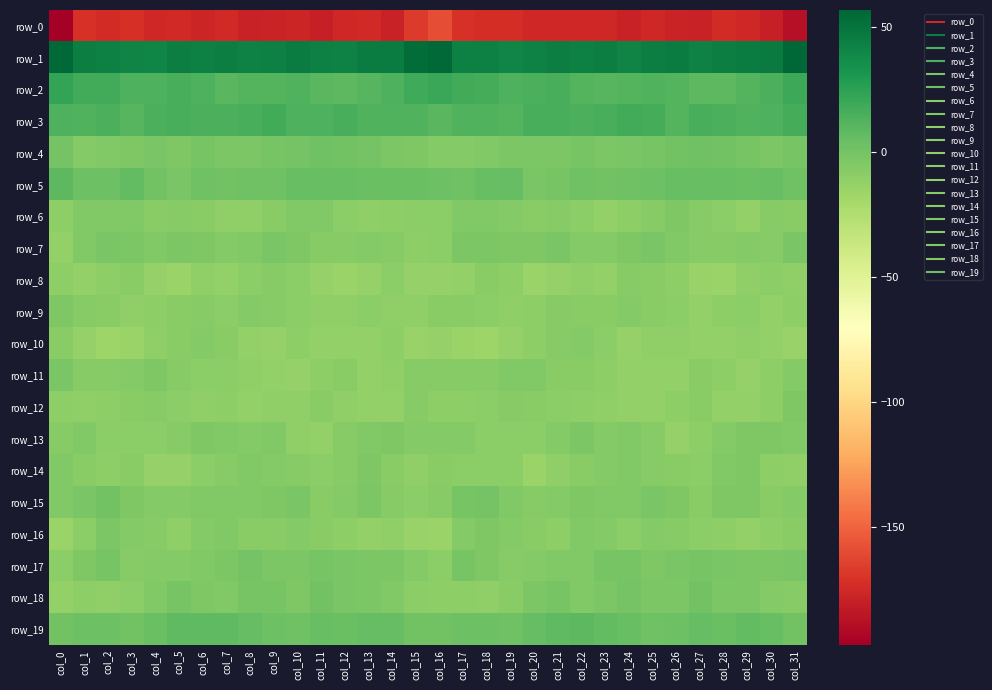

Reading right to left, extract all data points from this chart.

row_0: col_31=-187.4	col_30=-179.2	col_29=-176.0	col_28=-174.1	col_27=-178.3	col_26=-178.2	col_25=-176.1	col_24=-179.0	col_23=-175.9	col_22=-176.0	col_21=-175.5	col_20=-175.6	col_19=-172.7	col_18=-172.3	col_17=-170.8	col_16=-159.3	col_15=-166.7	col_14=-179.0	col_13=-174.5	col_12=-175.4	col_11=-179.3	col_10=-176.7	col_9=-177.2	col_8=-178.6	col_7=-175.1	col_6=-176.6	col_5=-174.7	col_4=-175.6	col_3=-171.2	col_2=-173.3	col_1=-171.2	col_0=-197.0
row_1: col_31=56.6	col_30=46.0	col_29=45.1	col_28=43.9	col_27=42.0	col_26=44.9	col_25=44.1	col_24=41.4	col_23=43.9	col_22=43.5	col_21=44.2	col_20=41.9	col_19=40.4	col_18=43.2	col_17=43.5	col_16=55.6	col_15=53.2	col_14=44.9	col_13=45.1	col_12=42.6	col_11=43.0	col_10=45.2	col_9=42.9	col_8=42.1	col_7=44.1	col_6=43.4	col_5=44.1	col_4=40.5	col_3=41.4	col_2=43.0	col_1=44.4	col_0=55.1
row_2: col_31=19.4	col_30=14.7	col_29=11.7	col_28=9.0	col_27=8.8	col_26=11.6	col_25=12.3	col_24=11.3	col_23=10.2	col_22=11.1	col_21=16.0	col_20=14.1	col_19=13.3	col_18=16.2	col_17=17.2	col_16=20.0	col_15=18.4	col_14=13.3	col_13=10.4	col_12=8.8	col_11=9.2	col_10=13.0	col_9=11.7	col_8=11.1	col_7=10.0	col_6=13.1	col_5=15.5	col_4=13.8	col_3=13.7	col_2=17.4	col_1=17.2	col_0=22.3
row_3: col_31=16.3	col_30=13.6	col_29=12.5	col_28=14.6	col_27=15.5	col_26=11.9	col_25=16.2	col_24=17.3	col_23=15.1	col_22=14.7	col_21=15.7	col_20=15.3	col_19=11.4	col_18=12.6	col_17=12.9	col_16=9.9	col_15=13.0	col_14=12.6	col_13=12.8	col_12=15.9	col_11=13.8	col_10=13.2	col_9=17.3	col_8=16.0	col_7=14.9	col_6=14.9	col_5=15.6	col_4=14.3	col_3=10.7	col_2=14.2	col_1=12.1	col_0=13.5
row_4: col_31=-1.7	col_30=-3.6	col_29=-1.1	col_28=0.4	col_27=1.2	col_26=0.3	col_25=-1.4	col_24=-2.0	col_23=-3.8	col_22=-1.3	col_21=-3.1	col_20=-3.3	col_19=-2.9	col_18=-5.4	col_17=-6.7	col_16=-6.4	col_15=-4.4	col_14=-3.3	col_13=-0.1	col_12=0.4	col_11=1.7	col_10=-0.8	col_9=-1.4	col_8=-3.1	col_7=-3.1	col_6=-1.4	col_5=-4.0	col_4=-2.4	col_3=-4.3	col_2=-5.5	col_1=-6.2	col_0=-0.8
row_5: col_31=1.9	col_30=4.8	col_29=3.4	col_28=4.4	col_27=4.3	col_26=4.9	col_25=2.7	col_24=1.7	col_23=0.4	col_22=1.5	col_21=-0.9	col_20=-1.9	col_19=5.8	col_18=4.8	col_17=1.9	col_16=2.8	col_15=3.1	col_14=4.1	col_13=3.8	col_12=4.3	col_11=4.8	col_10=4.2	col_9=1.9	col_8=1.5	col_7=0.5	col_6=1.2	col_5=-2.1	col_4=0.7	col_3=6.7	col_2=2.9	col_1=3.1	col_0=8.6
row_6: col_31=-8.0	col_30=-7.5	col_29=-11.9	col_28=-9.6	col_27=-6.9	col_26=-4.4	col_25=-7.1	col_24=-10.2	col_23=-11.9	col_22=-8.9	col_21=-7.4	col_20=-8.6	col_19=-6.1	col_18=-5.6	col_17=-5.0	col_16=-8.8	col_15=-9.6	col_14=-9.9	col_13=-11.3	col_12=-8.9	col_11=-5.3	col_10=-5.2	col_9=-8.3	col_8=-11.3	col_7=-11.1	col_6=-7.9	col_5=-7.7	col_4=-8.1	col_3=-5.7	col_2=-5.3	col_1=-5.4	col_0=-9.8
row_7: col_31=-2.1	col_30=-6.8	col_29=-6.7	col_28=-7.0	col_27=-6.8	col_26=-5.7	col_25=-2.0	col_24=-4.1	col_23=-5.8	col_22=-6.1	col_21=-2.8	col_20=-4.6	col_19=-4.4	col_18=-3.0	col_17=-3.2	col_16=-9.7	col_15=-10.2	col_14=-7.6	col_13=-6.6	col_12=-6.9	col_11=-7.1	col_10=-4.1	col_9=-2.3	col_8=-4.8	col_7=-6.4	col_6=-4.7	col_5=-3.1	col_4=-5.1	col_3=-3.7	col_2=-2.2	col_1=-5.0	col_0=-12.7
row_8: col_31=-11.1	col_30=-9.5	col_29=-11.3	col_28=-15.5	col_27=-14.2	col_26=-10.0	col_25=-8.4	col_24=-7.6	col_23=-11.9	col_22=-11.7	col_21=-13.5	col_20=-14.8	col_19=-10.0	col_18=-8.7	col_17=-12.0	col_16=-12.9	col_15=-12.8	col_14=-9.5	col_13=-13.2	col_12=-15.5	col_11=-13.0	col_10=-9.4	col_9=-7.3	col_8=-9.5	col_7=-12.0	col_6=-11.6	col_5=-14.9	col_4=-13.5	col_3=-8.5	col_2=-10.0	col_1=-11.8	col_0=-9.9
row_9: col_31=-10.1	col_30=-11.9	col_29=-9.3	col_28=-10.1	col_27=-12.1	col_26=-9.6	col_25=-8.0	col_24=-6.2	col_23=-7.8	col_22=-8.5	col_21=-7.2	col_20=-9.8	col_19=-11.2	col_18=-9.0	col_17=-8.1	col_16=-8.3	col_15=-10.8	col_14=-11.2	col_13=-9.0	col_12=-11.3	col_11=-11.5	col_10=-9.0	col_9=-7.3	col_8=-6.5	col_7=-8.9	col_6=-7.0	col_5=-8.5	col_4=-10.3	col_3=-10.9	col_2=-8.3	col_1=-7.5	col_0=-4.0
row_10: col_31=-14.1	col_30=-12.3	col_29=-11.3	col_28=-12.4	col_27=-12.3	col_26=-10.8	col_25=-11.2	col_24=-13.6	col_23=-9.6	col_22=-6.7	col_21=-7.3	col_20=-10.2	col_19=-13.5	col_18=-15.7	col_17=-14.8	col_16=-12.7	col_15=-13.7	col_14=-10.6	col_13=-12.4	col_12=-12.5	col_11=-12.0	col_10=-10.2	col_9=-12.9	col_8=-12.3	col_7=-8.6	col_6=-6.0	col_5=-8.6	col_4=-11.1	col_3=-14.9	col_2=-15.8	col_1=-13.1	col_0=-8.7
row_11: col_31=-6.5	col_30=-10.2	col_29=-13.0	col_28=-10.2	col_27=-8.7	col_26=-12.1	col_25=-12.2	col_24=-12.0	col_23=-10.3	col_22=-8.6	col_21=-8.6	col_20=-5.6	col_19=-5.1	col_18=-7.2	col_17=-7.7	col_16=-7.3	col_15=-7.5	col_14=-11.4	col_13=-12.7	col_12=-8.7	col_11=-9.8	col_10=-12.8	col_9=-11.7	col_8=-11.6	col_7=-9.3	col_6=-8.9	col_5=-7.7	col_4=-4.5	col_3=-6.5	col_2=-7.1	col_1=-7.4	col_0=-2.5
row_12: col_31=-4.8	col_30=-9.8	col_29=-12.3	col_28=-11.8	col_27=-8.6	col_26=-9.8	col_25=-12.2	col_24=-11.8	col_23=-11.0	col_22=-10.7	col_21=-9.6	col_20=-7.9	col_19=-7.3	col_18=-9.2	col_17=-10.7	col_16=-10.0	col_15=-7.2	col_14=-11.8	col_13=-12.0	col_12=-10.8	col_11=-8.3	col_10=-11.1	col_9=-11.7	col_8=-11.8	col_7=-10.4	col_6=-11.0	col_5=-9.1	col_4=-7.2	col_3=-7.9	col_2=-10.0	col_1=-11.0	col_0=-10.7
row_13: col_31=-5.7	col_30=-4.3	col_29=-4.7	col_28=-6.3	col_27=-10.1	col_26=-13.3	col_25=-7.5	col_24=-5.7	col_23=-6.3	col_22=-3.7	col_21=-6.4	col_20=-9.2	col_19=-8.9	col_18=-9.6	col_17=-6.2	col_16=-6.2	col_15=-6.3	col_14=-4.5	col_13=-5.2	col_12=-7.5	col_11=-12.0	col_10=-11.7	col_9=-5.5	col_8=-6.6	col_7=-5.1	col_6=-4.6	col_5=-7.5	col_4=-9.5	col_3=-9.1	col_2=-9.1	col_1=-5.0	col_0=-7.6
row_14: col_31=-11.1	col_30=-9.8	col_29=-4.6	col_28=-5.7	col_27=-9.0	col_26=-8.4	col_25=-7.2	col_24=-5.4	col_23=-6.4	col_22=-8.3	col_21=-11.4	col_20=-14.8	col_19=-9.5	col_18=-9.3	col_17=-9.5	col_16=-8.7	col_15=-11.7	col_14=-8.3	col_13=-4.0	col_12=-7.3	col_11=-9.0	col_10=-7.7	col_9=-6.6	col_8=-5.0	col_7=-7.2	col_6=-9.7	col_5=-12.8	col_4=-13.6	col_3=-8.6	col_2=-9.9	col_1=-8.1	col_0=-5.0
row_15: col_31=-6.1	col_30=-8.2	col_29=-4.2	col_28=-4.0	col_27=-8.4	col_26=-4.0	col_25=-2.5	col_24=-5.5	col_23=-5.5	col_22=-4.6	col_21=-5.8	col_20=-6.8	col_19=-5.5	col_18=-0.7	col_17=-0.9	col_16=-6.8	col_15=-9.1	col_14=-7.4	col_13=-3.0	col_12=-5.9	col_11=-7.8	col_10=-1.9	col_9=-4.2	col_8=-5.5	col_7=-5.2	col_6=-4.9	col_5=-6.2	col_4=-6.4	col_3=-4.4	col_2=0.9	col_1=-2.8	col_0=-5.0
row_16: col_31=-8.2	col_30=-10.2	col_29=-12.3	col_28=-10.6	col_27=-9.2	col_26=-6.9	col_25=-6.7	col_24=-9.1	col_23=-6.4	col_22=-5.2	col_21=-9.8	col_20=-8.7	col_19=-6.3	col_18=-4.6	col_17=-6.5	col_16=-15.2	col_15=-14.0	col_14=-11.1	col_13=-12.2	col_12=-9.8	col_11=-8.6	col_10=-5.9	col_9=-8.1	col_8=-8.6	col_7=-5.4	col_6=-6.1	col_5=-10.8	col_4=-7.0	col_3=-6.0	col_2=-3.8	col_1=-9.2	col_0=-15.2
row_17: col_31=-2.1	col_30=-2.8	col_29=-3.0	col_28=-2.6	col_27=-1.2	col_26=-2.4	col_25=-3.9	col_24=-1.3	col_23=-1.8	col_22=-5.5	col_21=-5.4	col_20=-5.9	col_19=-7.0	col_18=-4.3	col_17=-1.6	col_16=-9.1	col_15=-6.7	col_14=-3.0	col_13=-3.1	col_12=-1.9	col_11=-1.5	col_10=-3.3	col_9=-3.4	col_8=-0.5	col_7=-3.6	col_6=-5.5	col_5=-6.1	col_4=-5.9	col_3=-7.0	col_2=-1.6	col_1=-3.9	col_0=-8.9
row_18: col_31=-7.2	col_30=-6.2	col_29=-3.5	col_28=-2.9	col_27=0.7	col_26=-2.9	col_25=-3.5	col_24=0.1	col_23=-3.7	col_22=-5.3	col_21=-1.4	col_20=-3.4	col_19=-7.8	col_18=-11.3	col_17=-10.4	col_16=-10.7	col_15=-9.7	col_14=-4.9	col_13=-3.1	col_12=-2.1	col_11=0.5	col_10=-4.7	col_9=-1.2	col_8=-1.2	col_7=-4.9	col_6=-4.1	col_5=-1.3	col_4=-4.9	col_3=-9.5	col_2=-11.2	col_1=-10.7	col_0=-12.0
row_19: col_31=0.9	col_30=4.6	col_29=6.5	col_28=3.7	col_27=5.1	col_26=2.3	col_25=2.0	col_24=4.8	col_23=6.4	col_22=8.1	col_21=7.6	col_20=5.8	col_19=1.4	col_18=2.1	col_17=2.8	col_16=0.5	col_15=1.1	col_14=6.1	col_13=5.4	col_12=3.9	col_11=4.7	col_10=1.4	col_9=2.9	col_8=5.3	col_7=7.6	col_6=7.6	col_5=7.4	col_4=4.1	col_3=1.1	col_2=2.6	col_1=2.5	col_0=0.5